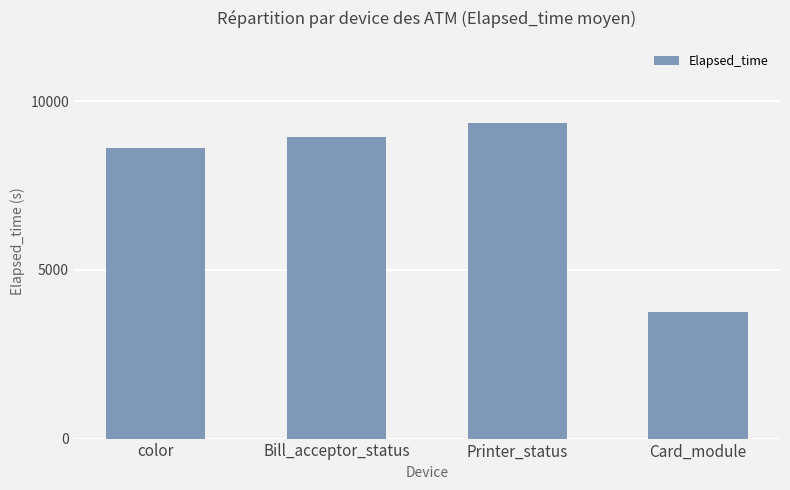

What is the value of the 1st bar from the left?

8603